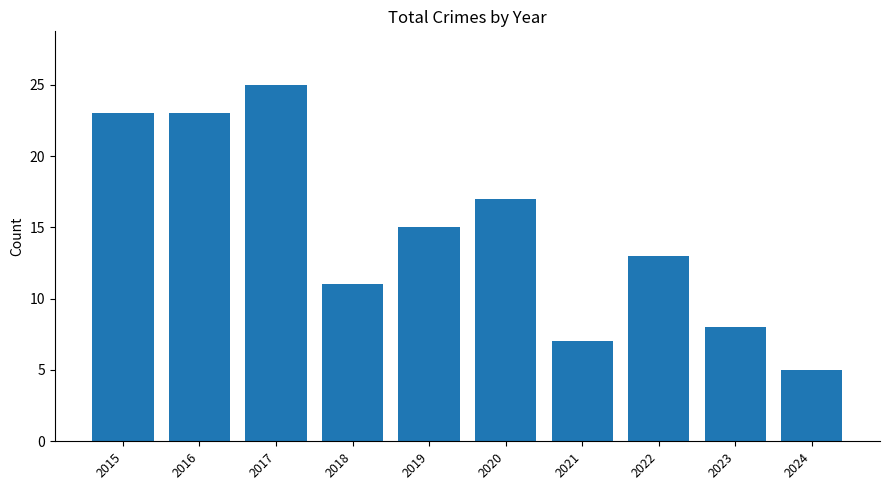

Reading left to right, what are all the values shown in this chart?

2015=23	2016=23	2017=25	2018=11	2019=15	2020=17	2021=7	2022=13	2023=8	2024=5